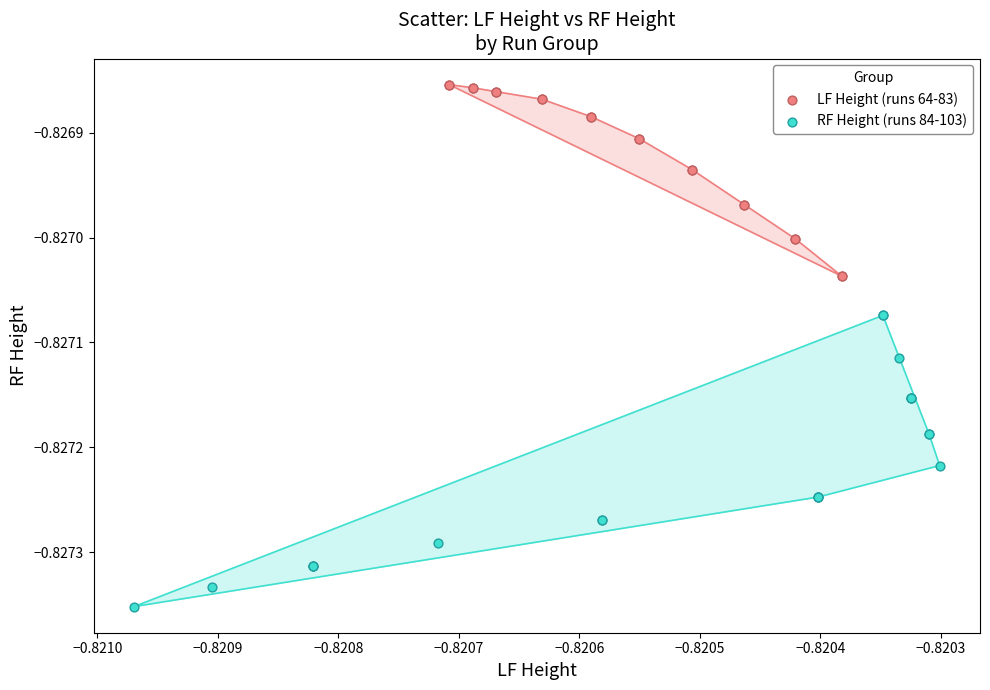

Which series reaches the maximum Y coordinate?

LF Height (runs 64-83)